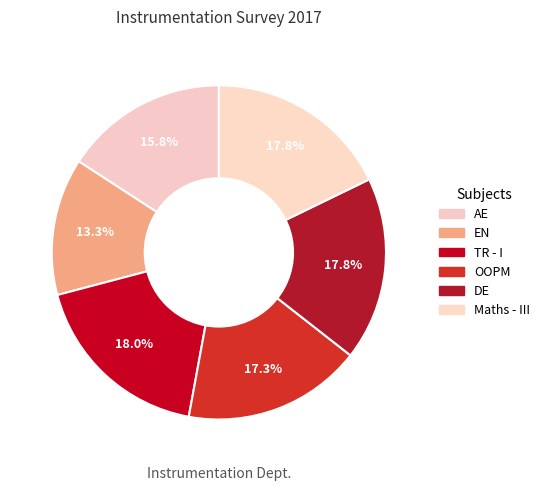

How many slices are in this pie chart?

6